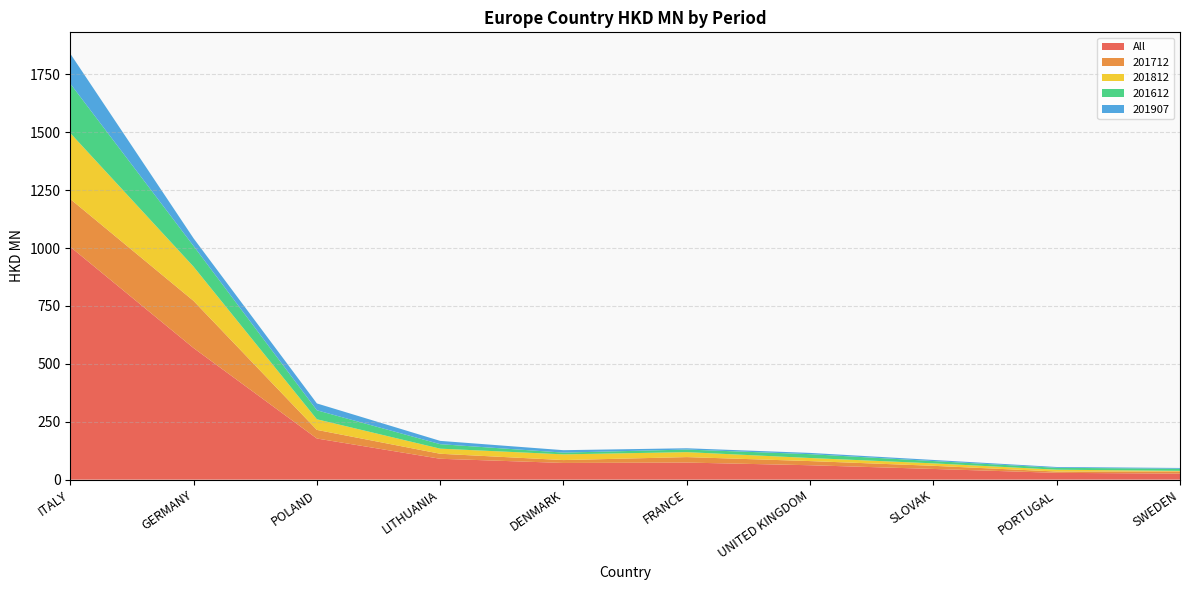

Reading left to right, extract all data points from this chart.

All: 1005.0	568.1	177.5	90.1	72.0	73.7	62.1	46.1	29.3	25.9
201712: 206.5	203.6	37.2	21.7	12.4	23.6	18.0	13.6	5.7	9.5
201812: 284.8	147.6	45.7	22.0	24.7	21.4	13.3	10.6	7.8	2.5
201612: 213.4	89.3	38.9	19.4	7.6	11.2	16.6	10.0	8.2	9.3
201907: 129.4	33.1	29.6	14.2	10.5	5.5	5.4	4.8	3.5	3.2